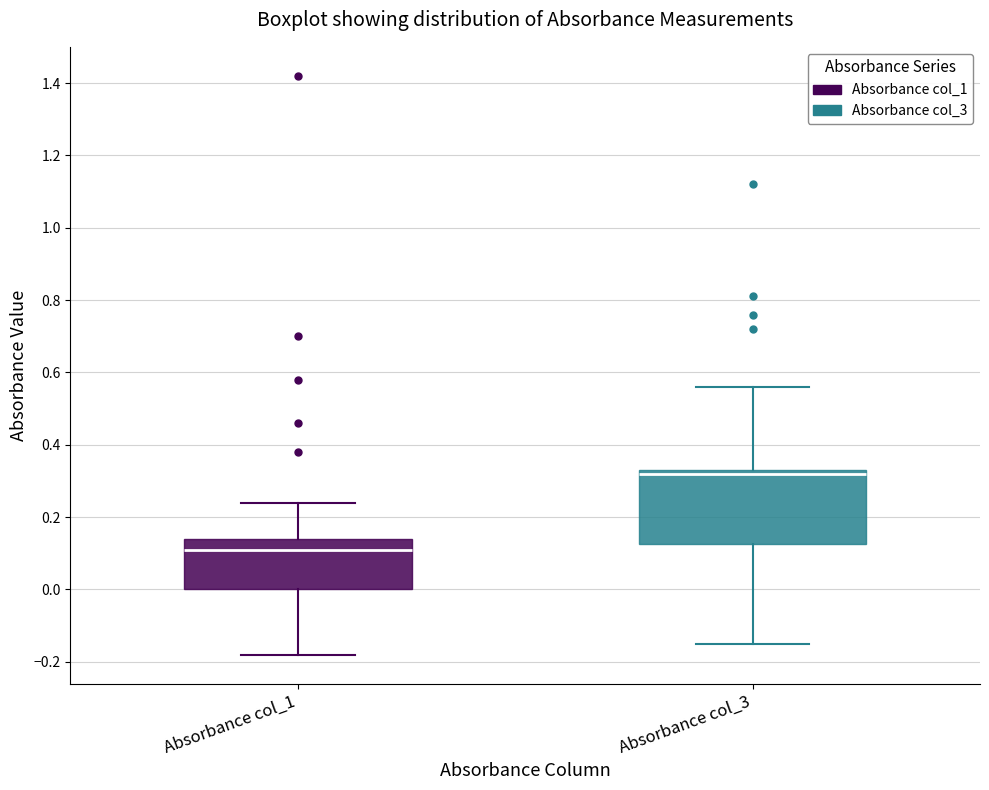

Comparing the boxes themselves (not the whiskers), which one is the tallest?

Absorbance col_3